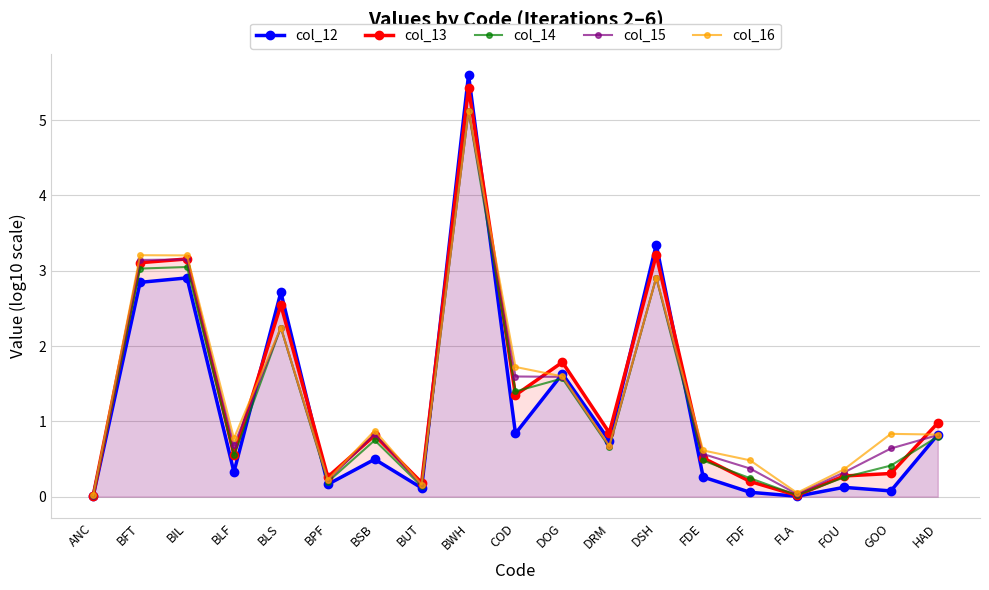

Reading left to right, list all the values displayed in this chart.

col_12: 0.0	2.8	2.9	0.3	2.7	0.2	0.5	0.1	5.6	0.8	1.6	0.7	3.3	0.3	0.1	0.0	0.1	0.1	0.8
col_13: 0.0	3.1	3.2	0.6	2.5	0.3	0.8	0.2	5.4	1.3	1.8	0.8	3.2	0.5	0.2	0.0	0.3	0.3	1.0
col_14: 0.0	3.0	3.0	0.5	2.2	0.2	0.7	0.1	5.1	1.4	1.6	0.7	2.9	0.5	0.2	0.0	0.3	0.4	0.8
col_15: 0.0	3.1	3.1	0.7	2.2	0.2	0.8	0.2	5.1	1.6	1.6	0.7	2.9	0.6	0.4	0.0	0.3	0.6	0.8
col_16: 0.0	3.2	3.2	0.8	2.2	0.2	0.9	0.2	5.1	1.7	1.6	0.7	2.9	0.6	0.5	0.1	0.4	0.8	0.8